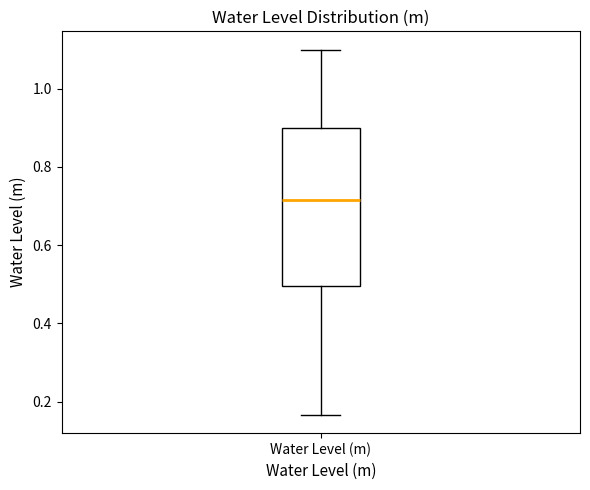

Transcribe this box plot: give where the median line is, the range the box spans, and where the two whiskers end, as read against the y-axis. The values are not printed on the chart, so give them approximately, as read against the axis.

median 0.72, box 0.50 to 0.90, whiskers 0.16 to 1.10